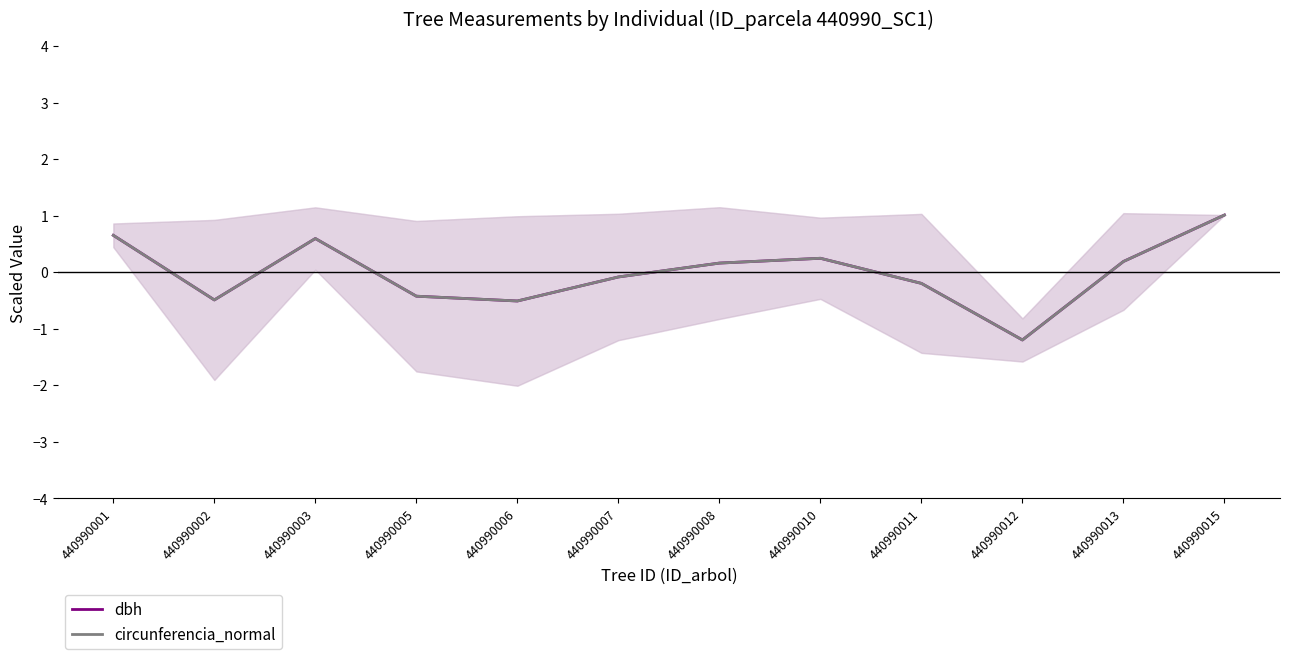

What is the sum of the dbh values at 440990015 and 440990003?

1.6